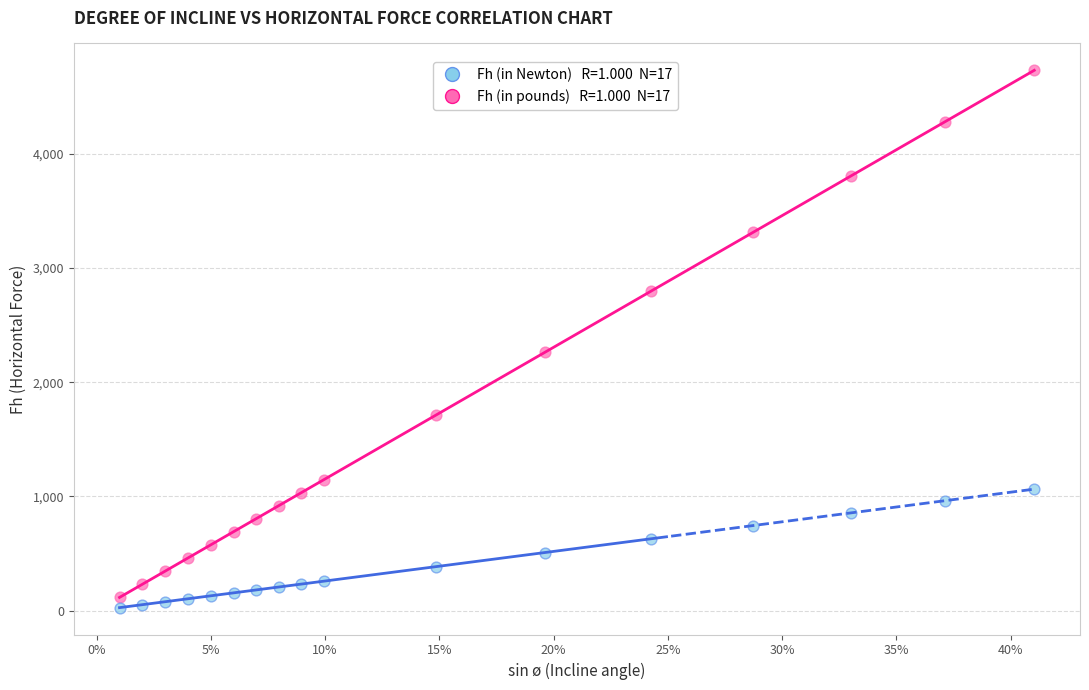

Across all data points, what is the range of Y values (max minus min)?

4706.7